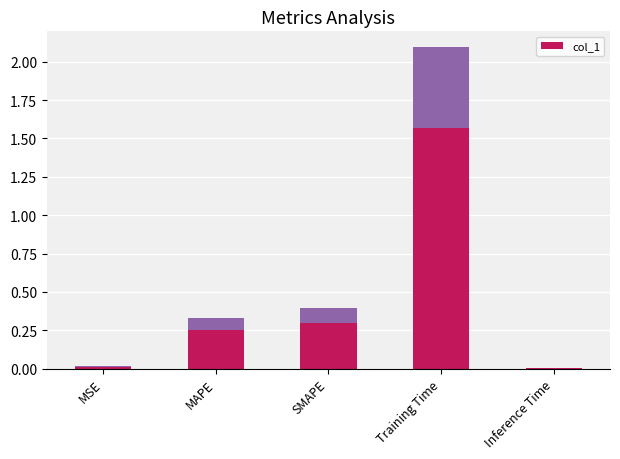

What is the average value?

0.6